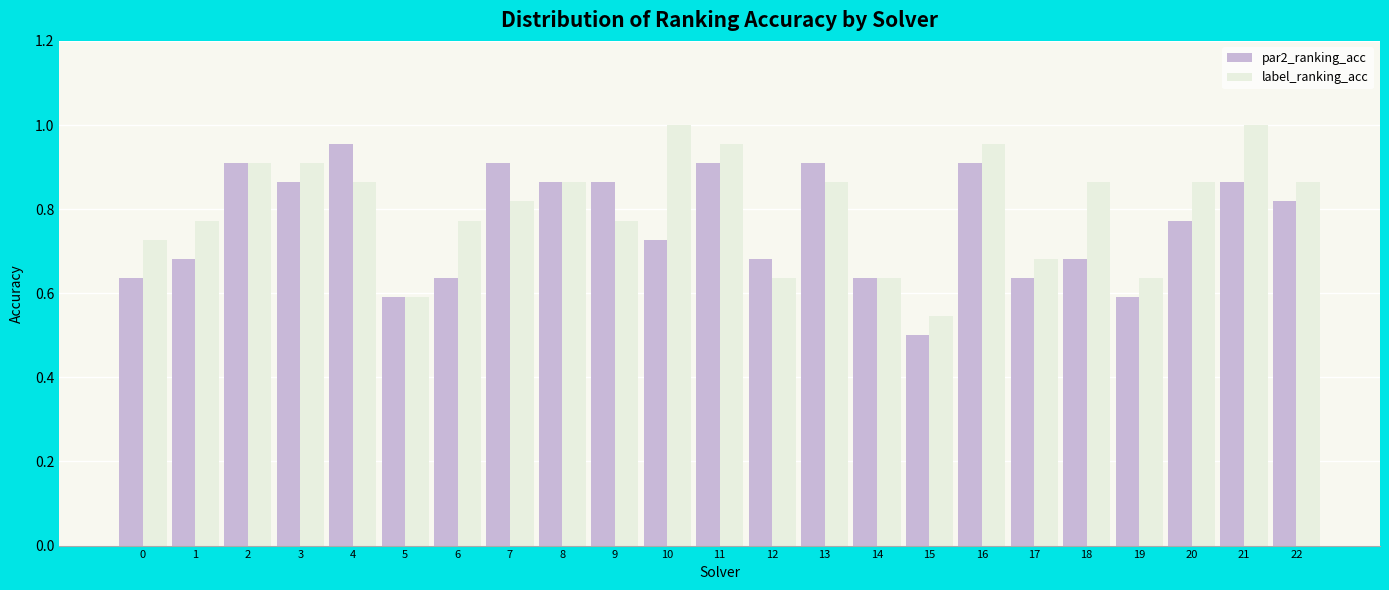

At which label does par2_ranking_acc reach its peak?

4